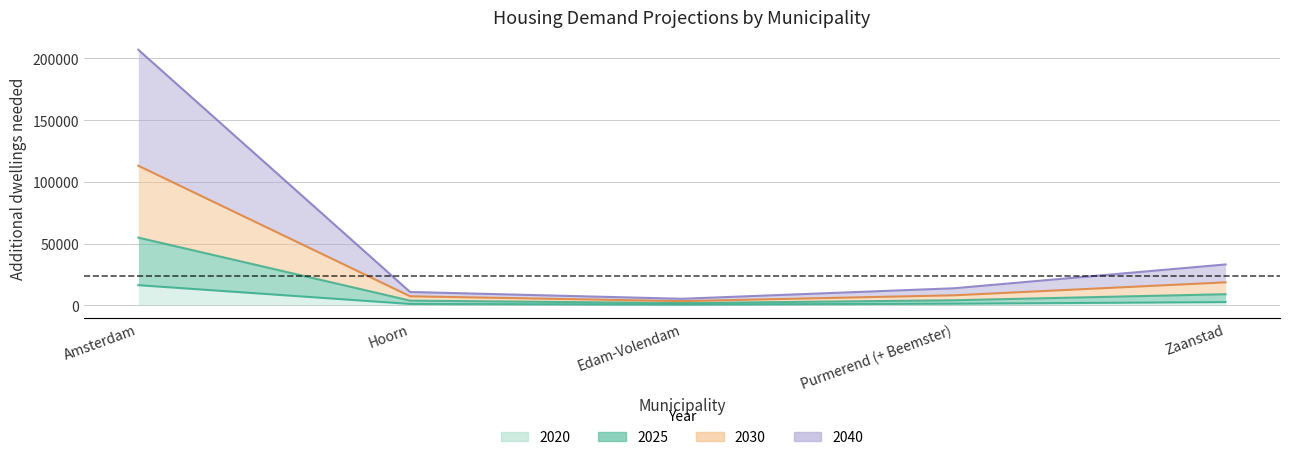

Reading right to left, what are all the values shown in this chart?

2020: 2700	1400	700	1200	16400
2025: 9100	4200	1900	3900	54900
2030: 18700	8200	3500	7400	113100
2040: 33200	13900	5400	10900	207000